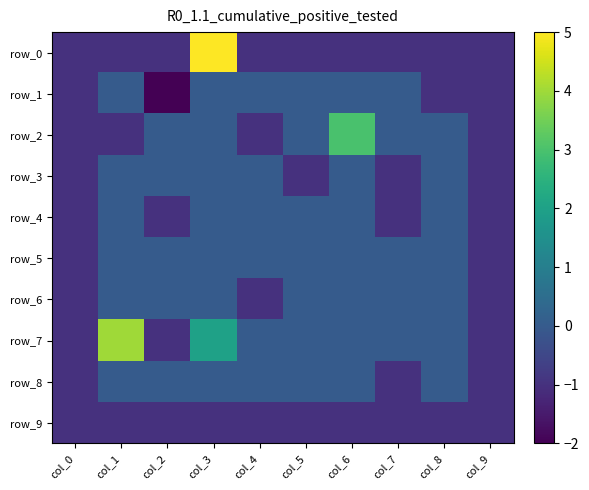

Reading left to right, what are all the values shown in this chart?

row_0: -1	-1	-1	5	-1	-1	-1	-1	-1	-1
row_1: -1	0	-2	0	0	0	0	0	-1	-1
row_2: -1	-1	0	0	-1	0	3	0	0	-1
row_3: -1	0	0	0	0	-1	0	-1	0	-1
row_4: -1	0	-1	0	0	0	0	-1	0	-1
row_5: -1	0	0	0	0	0	0	0	0	-1
row_6: -1	0	0	0	-1	0	0	0	0	-1
row_7: -1	4	-1	2	0	0	0	0	0	-1
row_8: -1	0	0	0	0	0	0	-1	0	-1
row_9: -1	-1	-1	-1	-1	-1	-1	-1	-1	-1